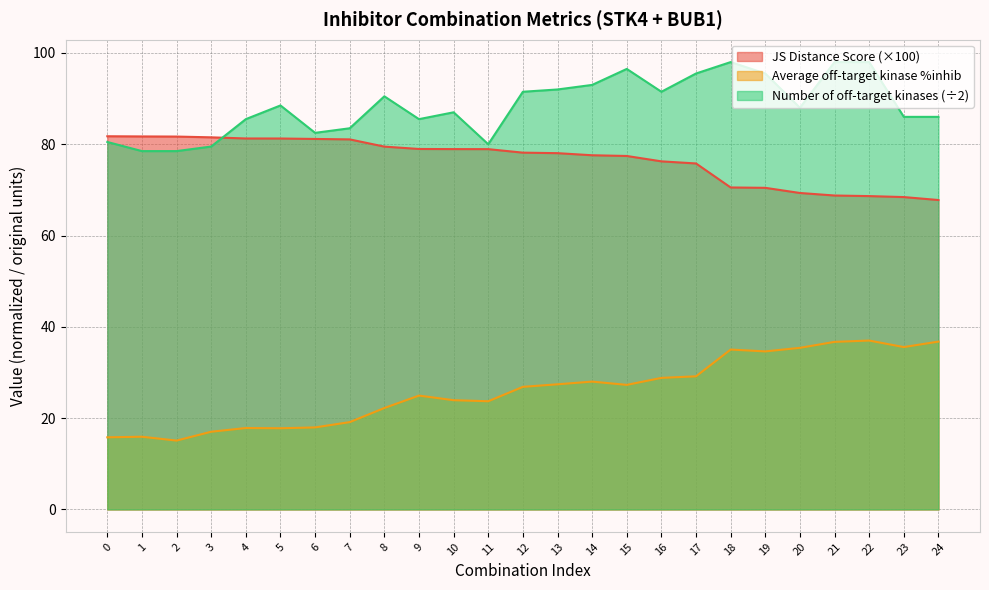

What is the maximum value shown in the chart?

98.0